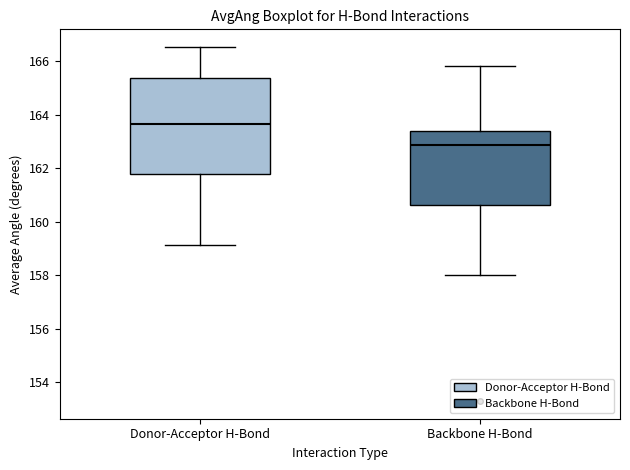

Comparing the boxes themselves (not the whiskers), which one is the tallest?

Donor-Acceptor H-Bond